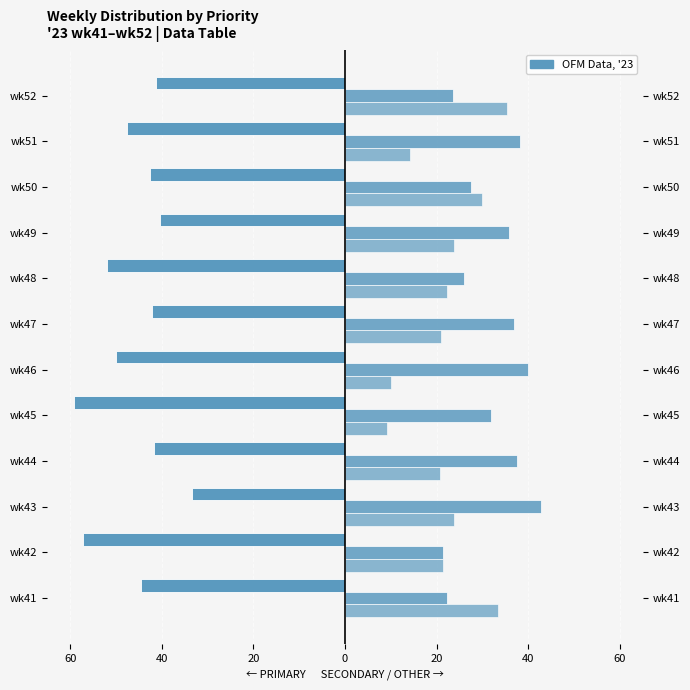

Which series has the largest total across all categories?

SECONDARY